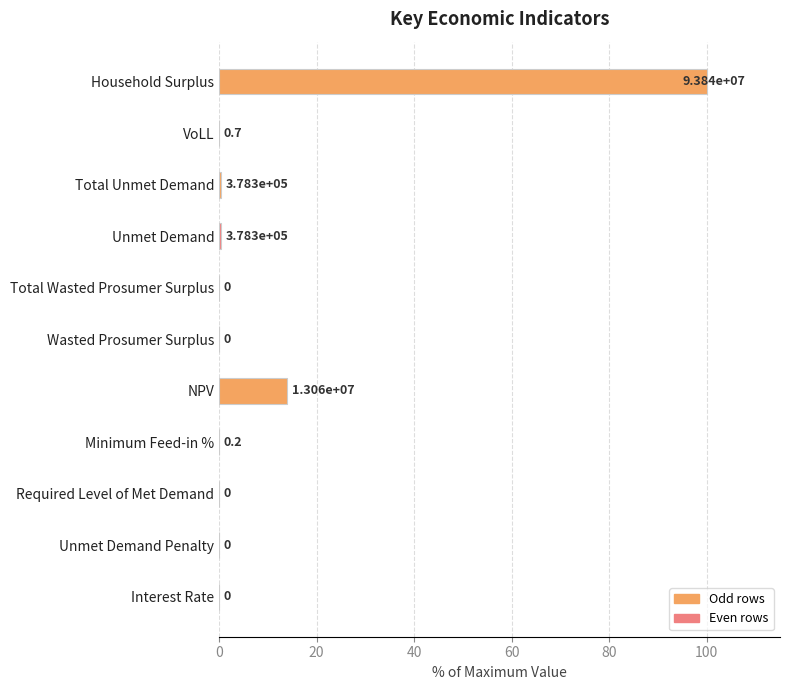

Are the bars horizontal?

Yes